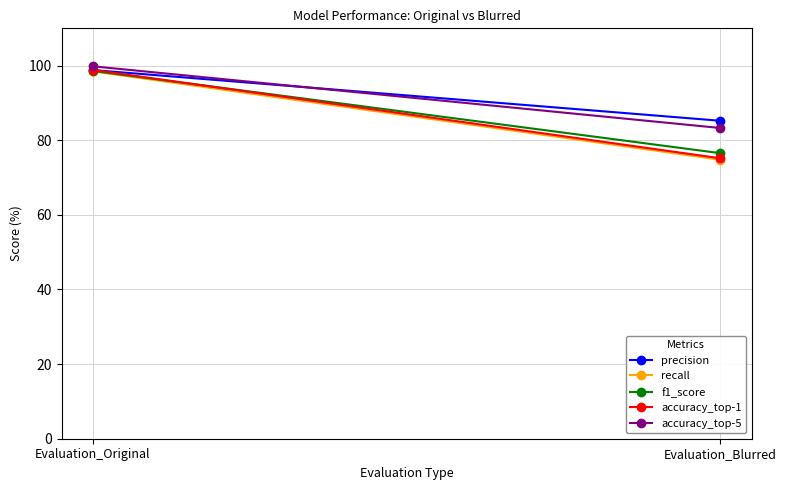

The value of accuracy_top-1 at Evaluation_Original is 21.5. True or false?

False